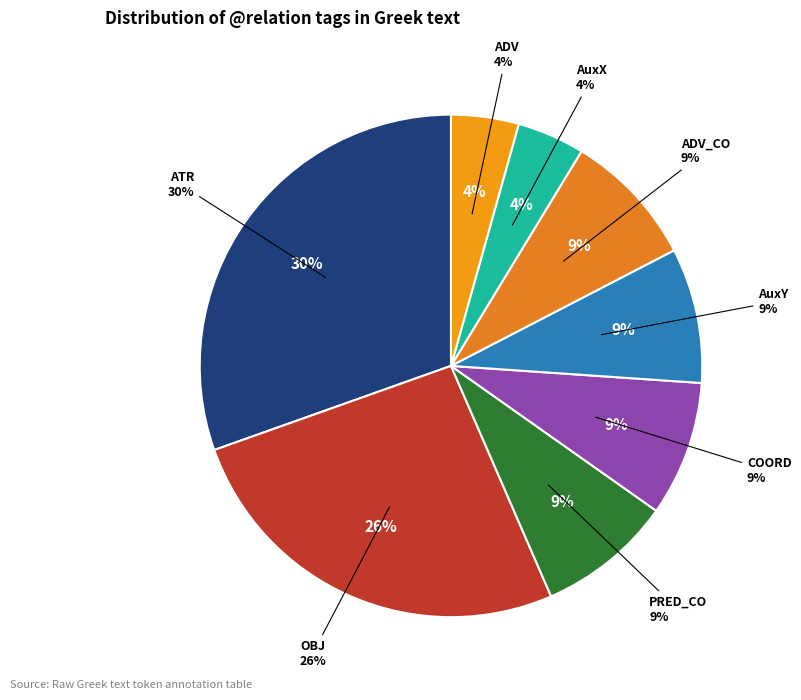

Is there any slice that represents more than half of the pie?

No